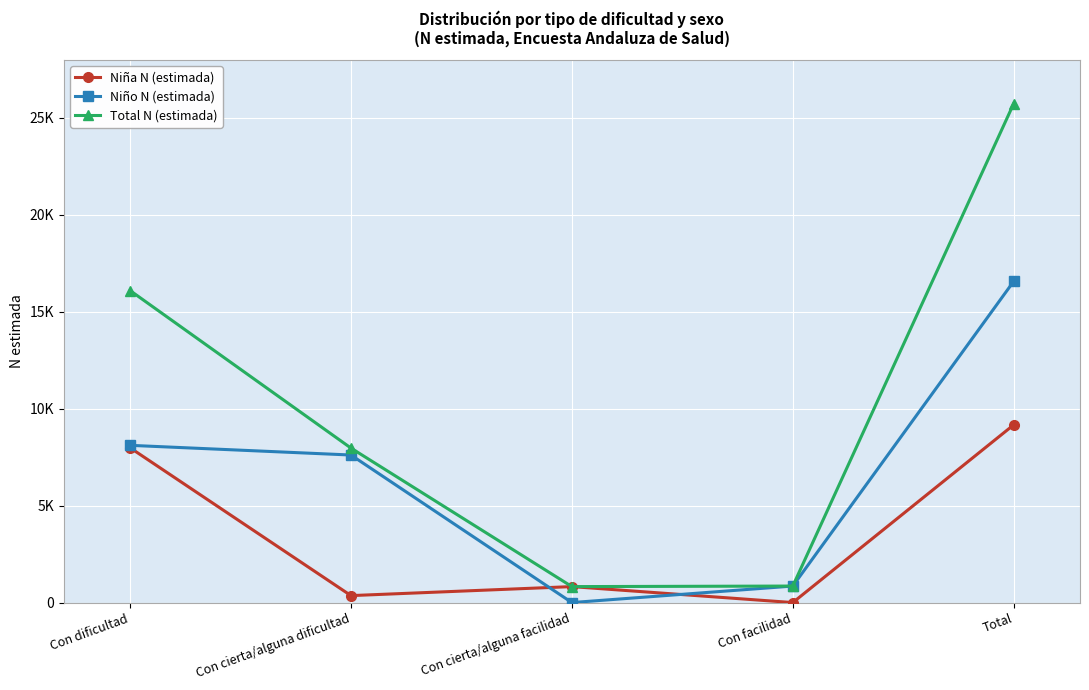

Is this an area chart (filled region under the line)?

No